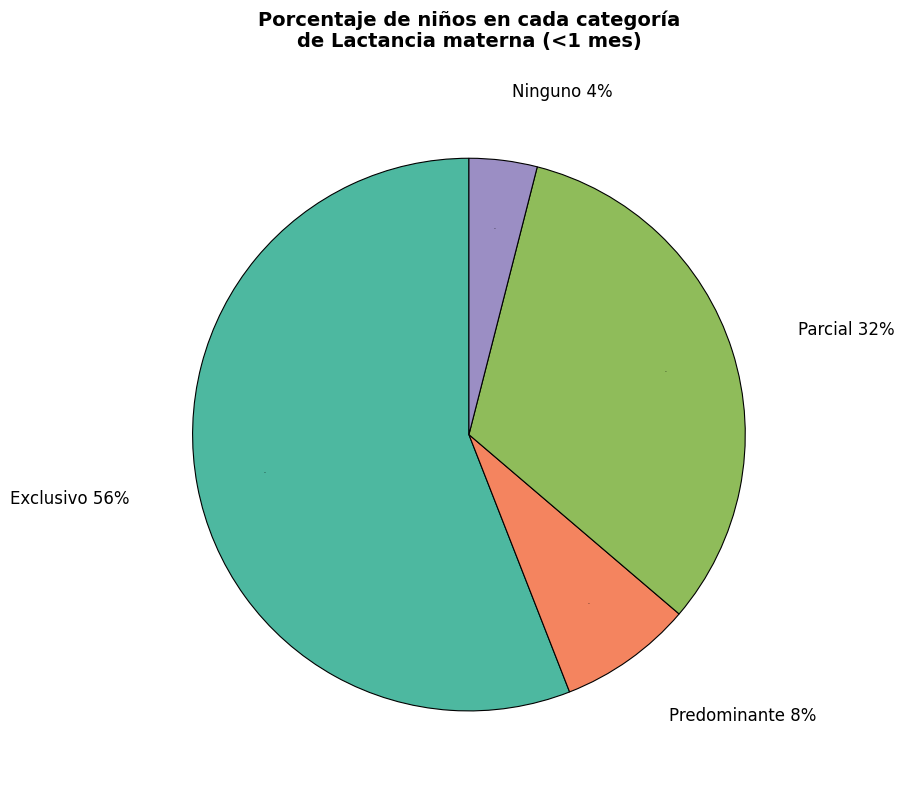

Is the sum of Predominante and Exclusivo greater than half?

Yes